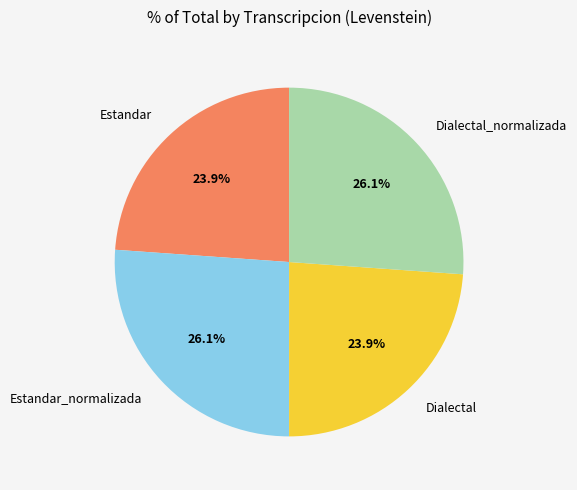

To the nearest percent, what is the average slice percentage?

25%